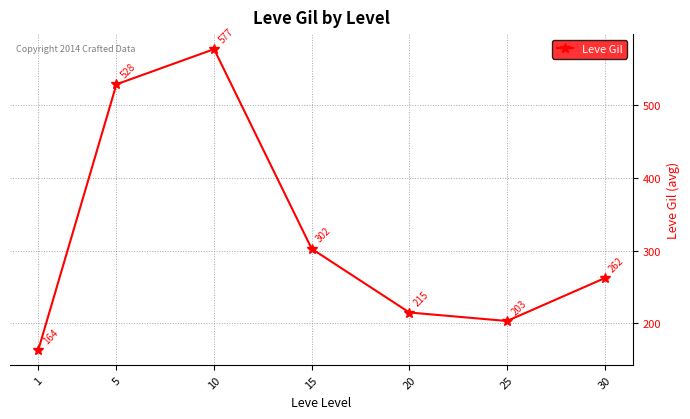

What is the maximum value shown in the chart?

576.7